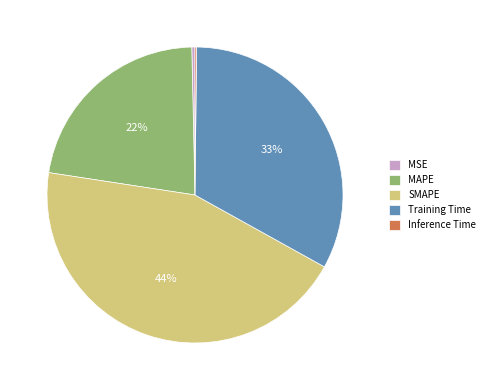

Does MSE account for over 50% of the chart?

No